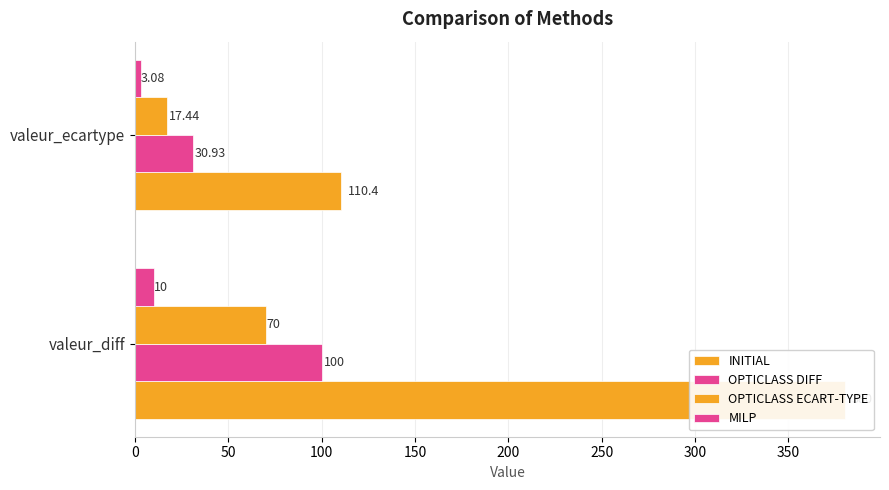

Is the value of OPTICLASS DIFF at valeur_ecartype greater than the value of OPTICLASS ECART-TYPE at valeur_ecartype?

Yes